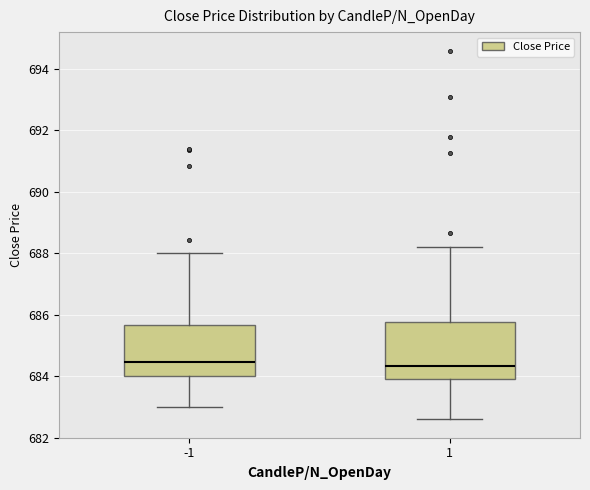

Reading left to right, transcribe this box plot: for each box, give where its median line is, the range the box spans, and where its two whiskers end, as read against the y-axis. The values are not printed on the chart, so give them approximately, as read against the axis.

-1: median 684.4, box 684.0 to 685.6, whiskers 683.0 to 688.0
1: median 684.4, box 684.0 to 685.8, whiskers 682.6 to 688.2